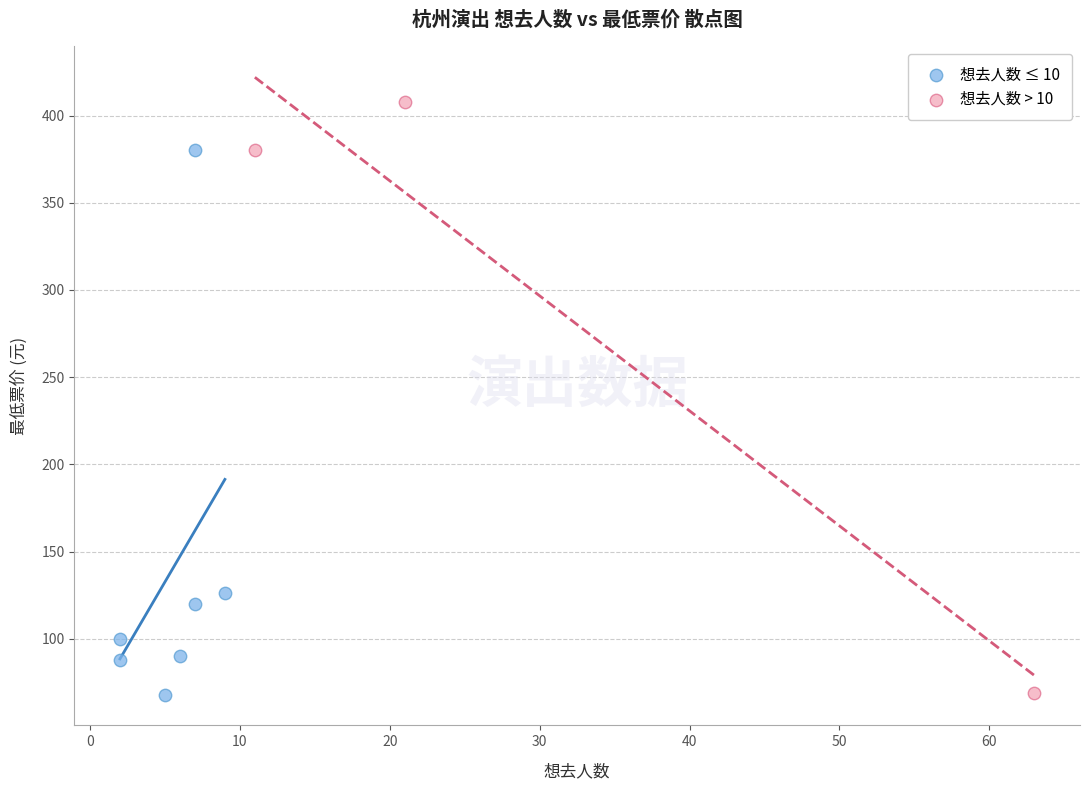

Which series has the largest Y range (max minus min)?

想去人数 > 10